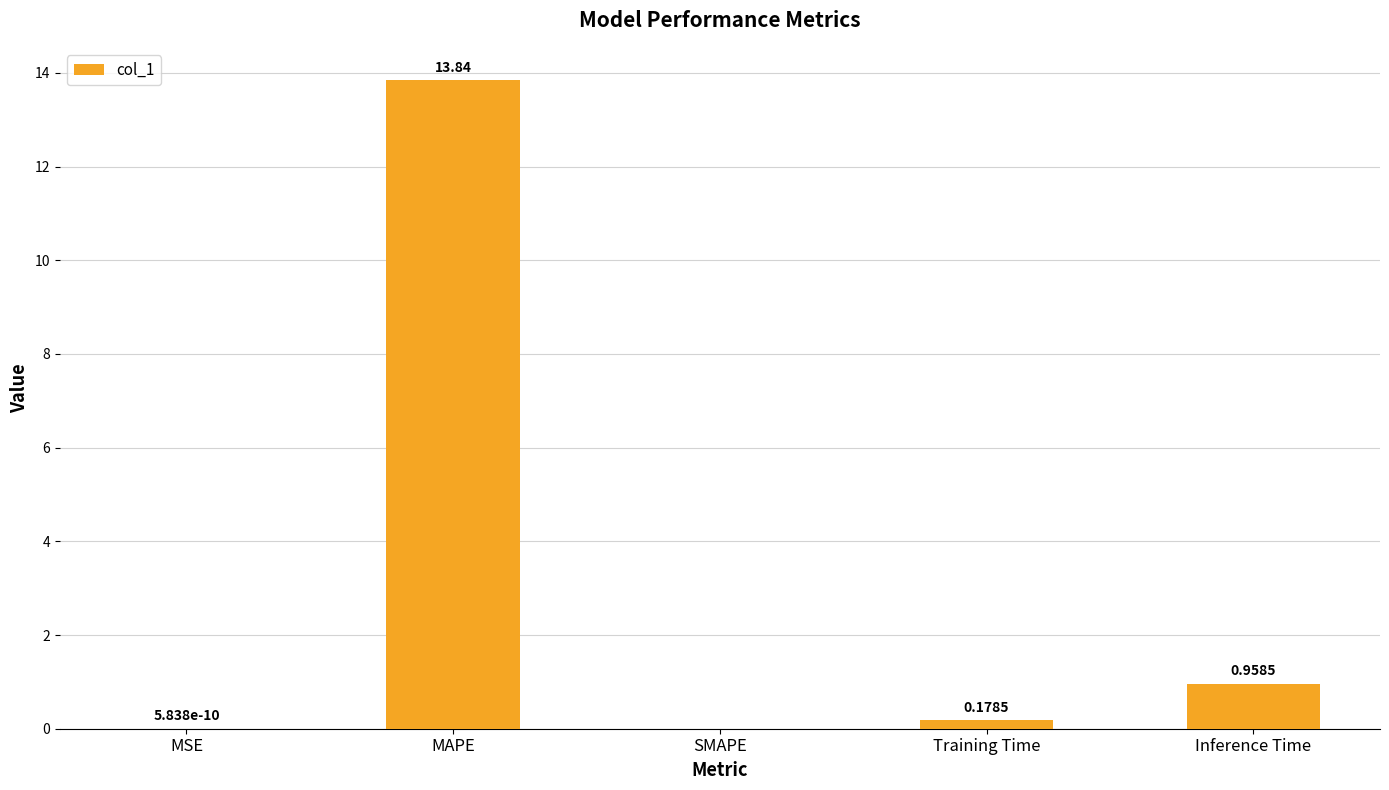

Where is the data nearest to the value 6?

Inference Time